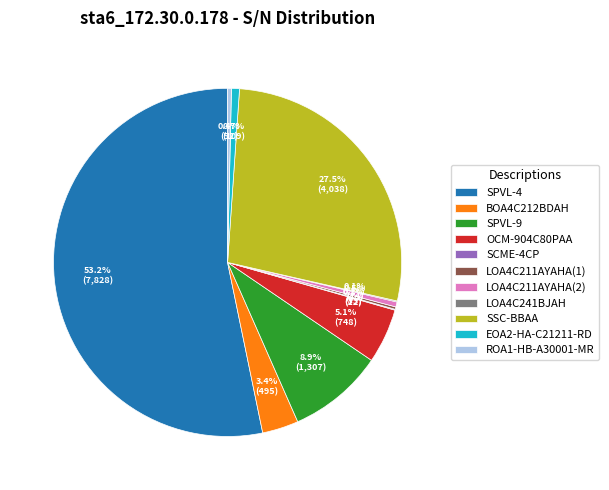

How much of the chart is everything except OCM-904C80PAA?

94.9%